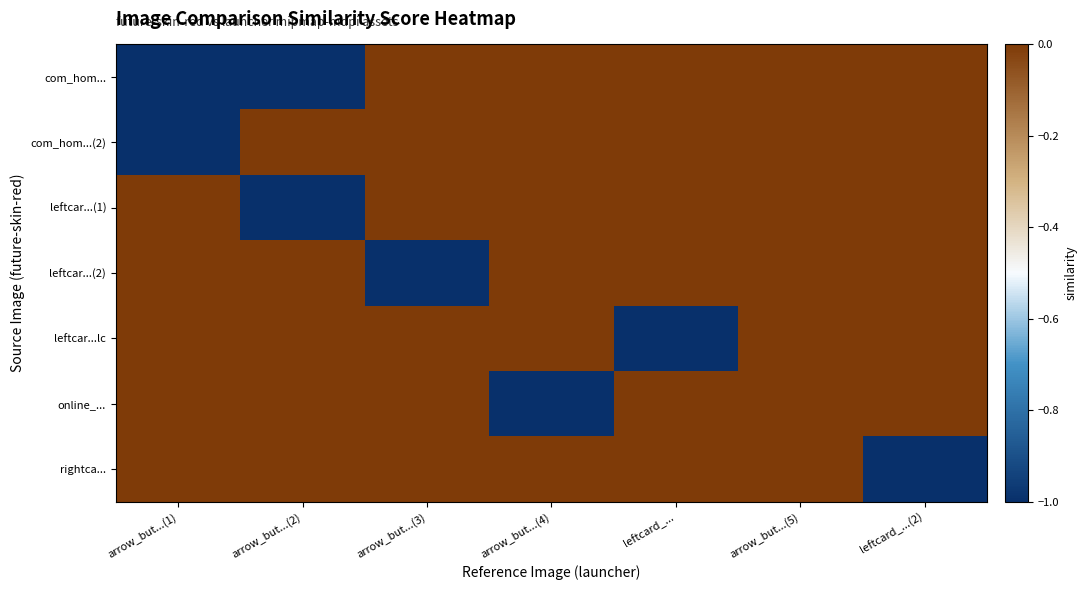

At which category is the sum across all series the highest?

arrow_but...(5)